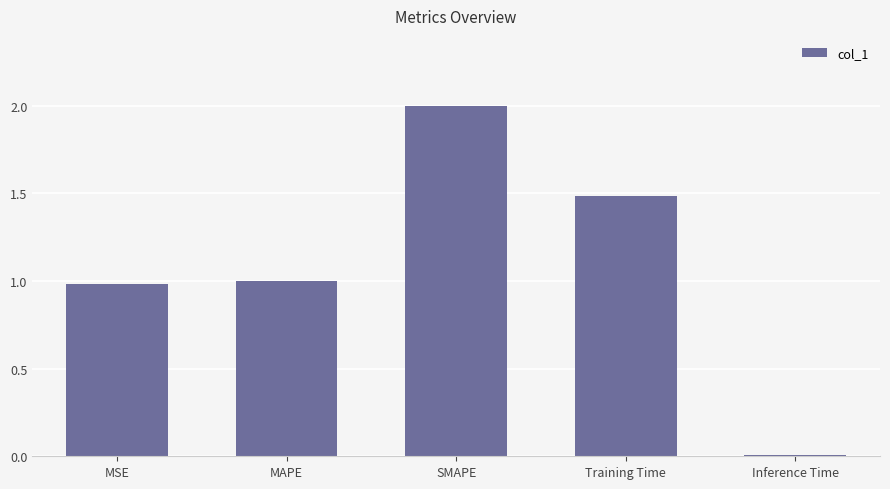

What is the label of the 3rd bar from the right?

SMAPE